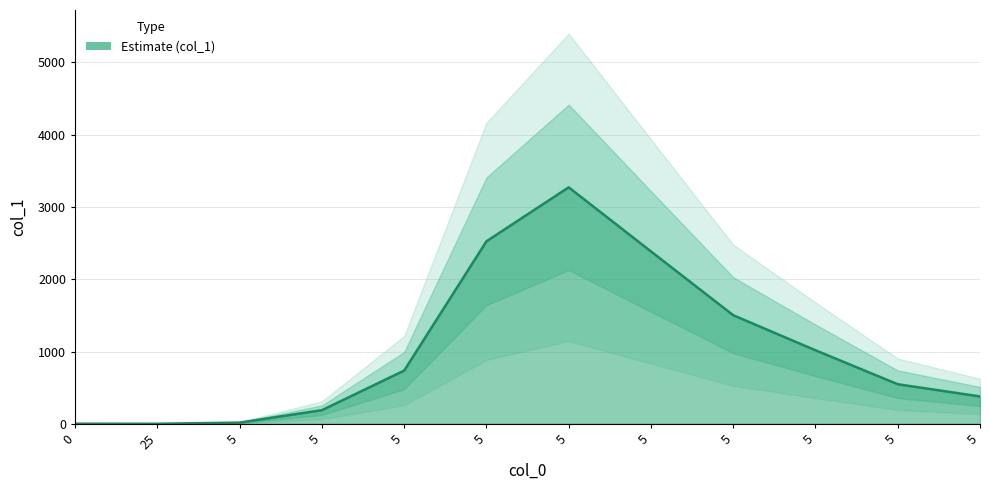

What is the sum of the values at 5 and 25?

2525